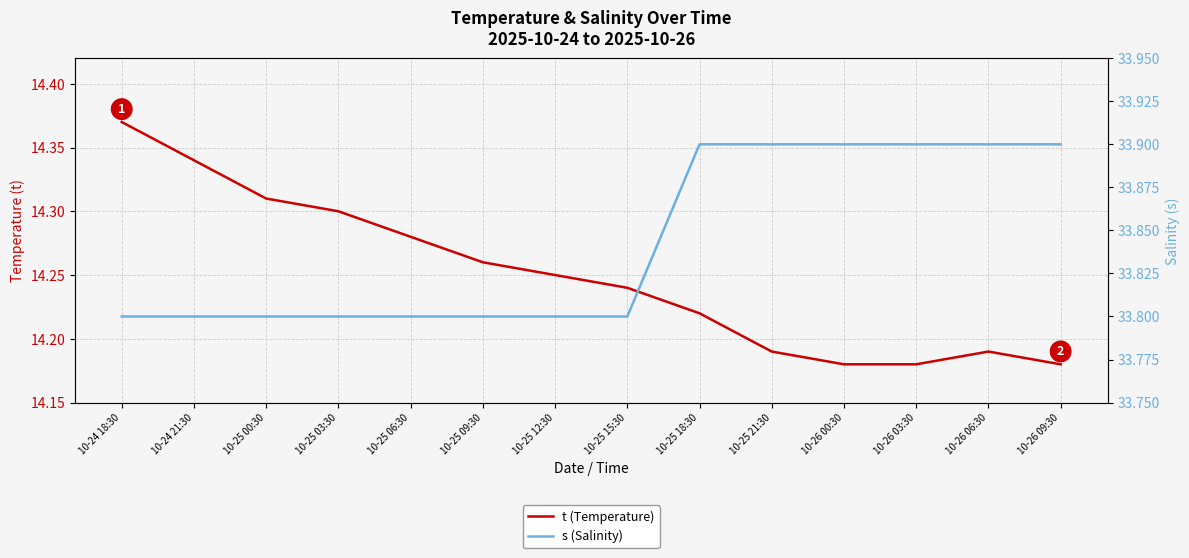

What is the total value across all series at 10-25 18:30?

48.1